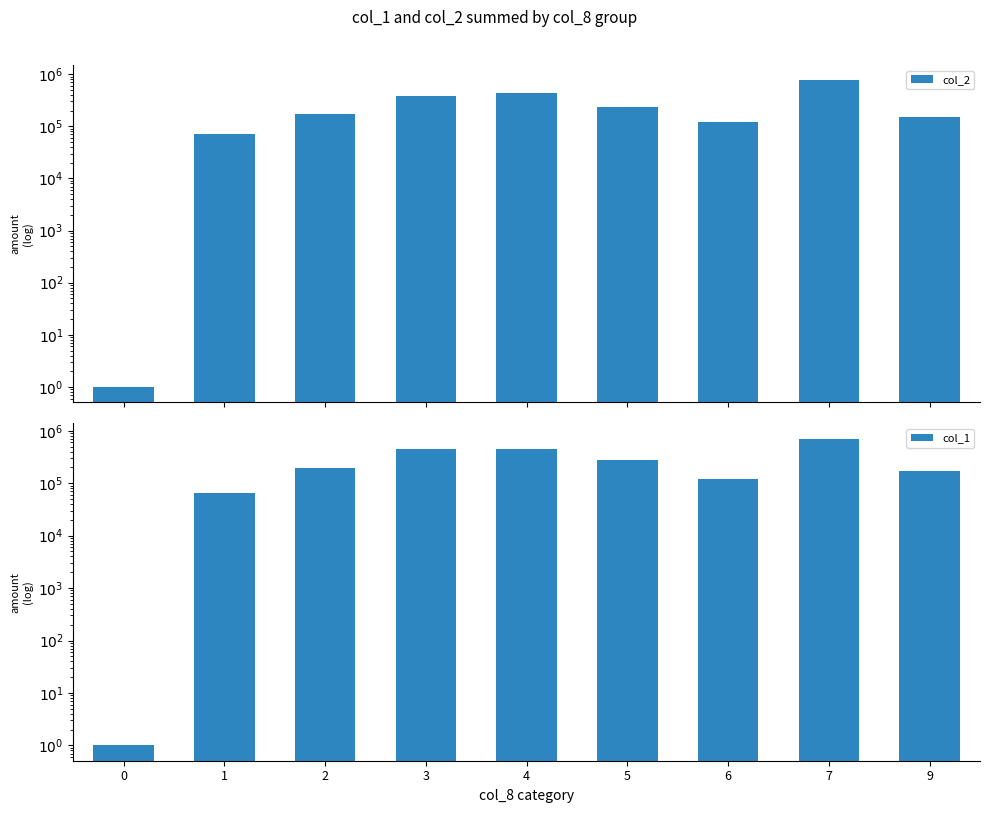

What is the value of the col_2 bar at the 6th from the left?

237890